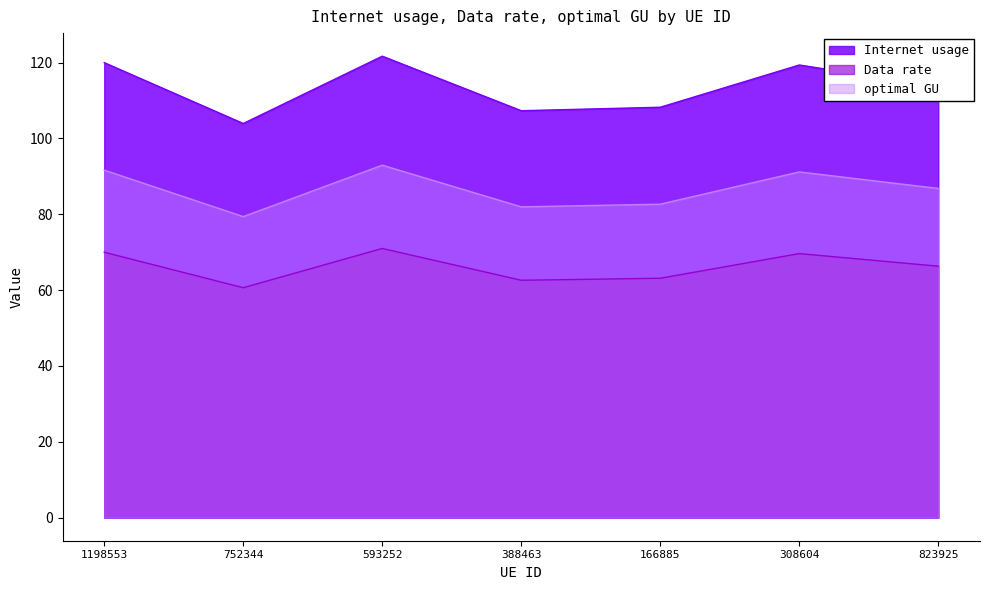

What is the label of the 1st point from the left?

1198553